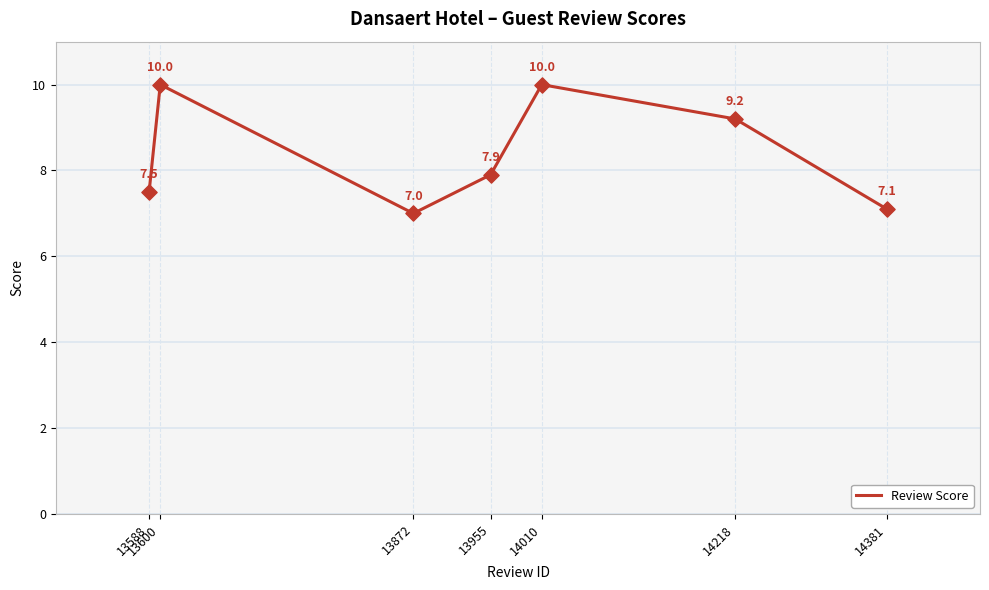

What is the change in value from 13600 to 14381?

-2.9